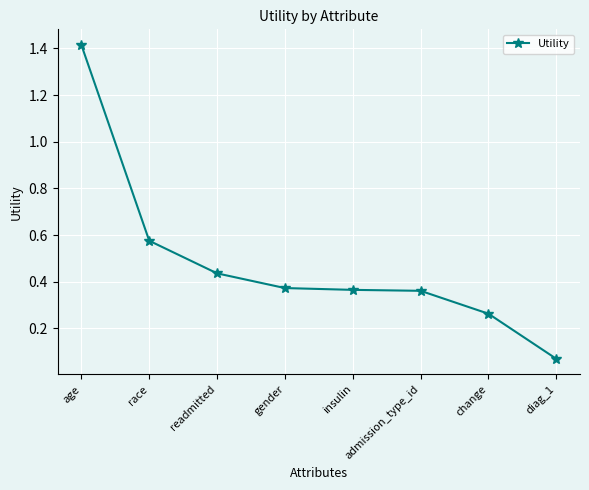

Where is the data nearest to the value 0?

diag_1